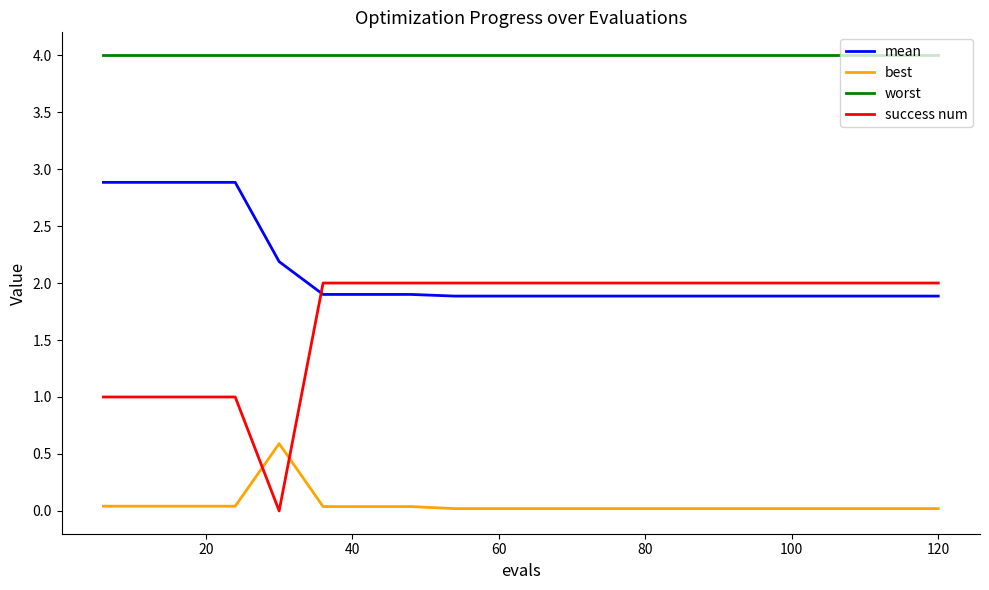

How many intersections are there between success num and best?

2